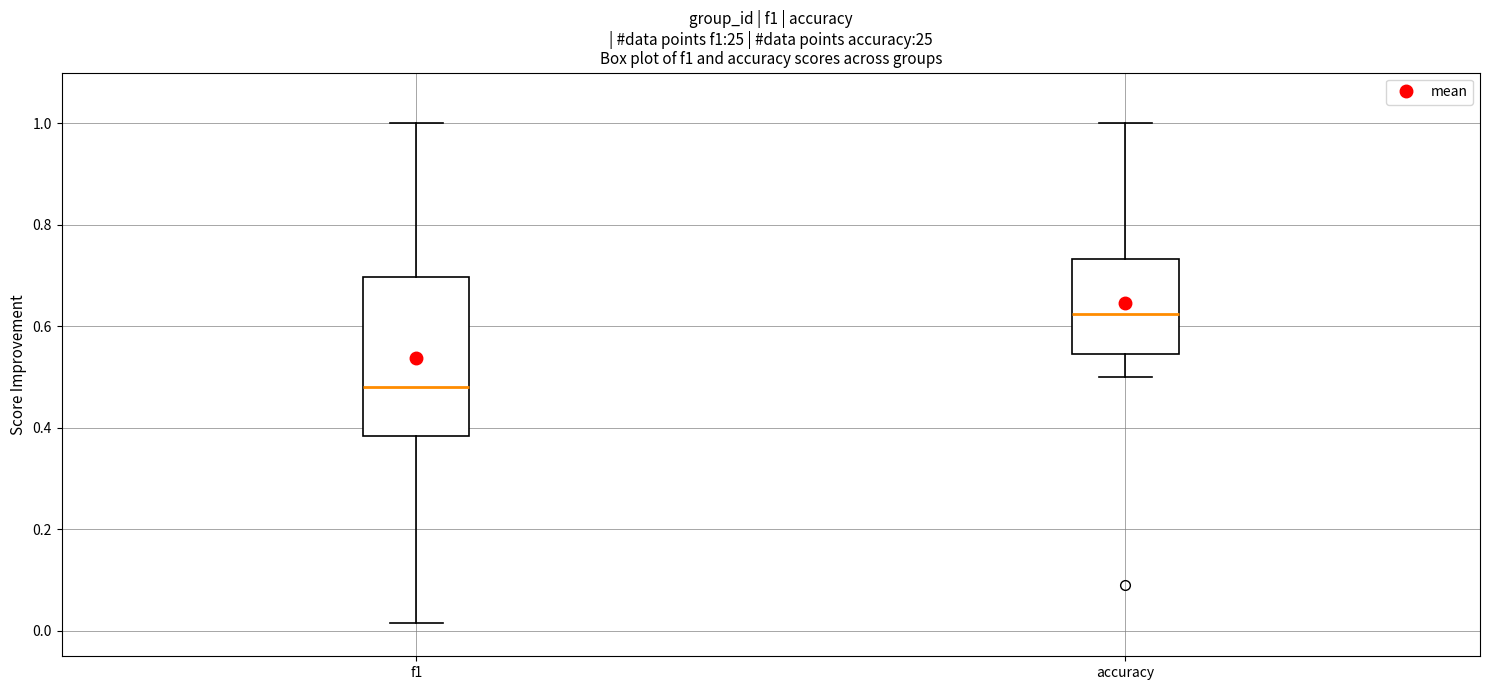

Where is the upper edge of the box for f1 on the y-axis? The values are not printed on the chart, so give them approximately, as read against the axis.

0.70